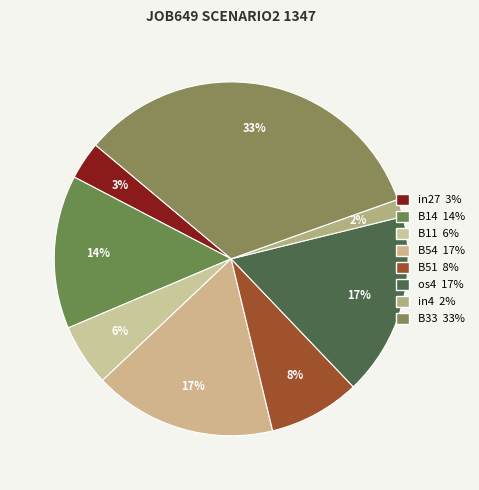

Count the number of slices in the pie.

8